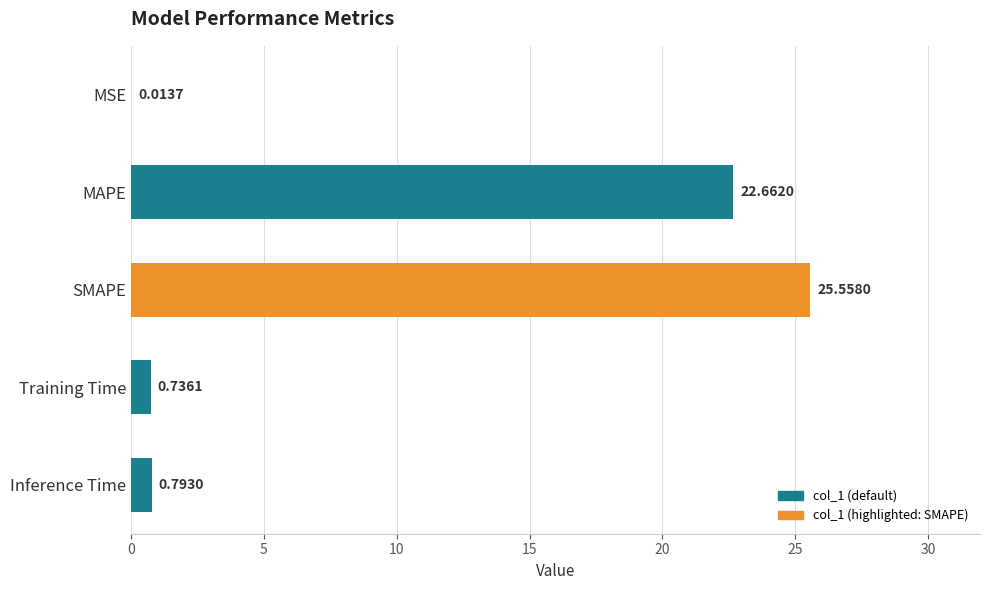

How many series are shown in this chart?

1